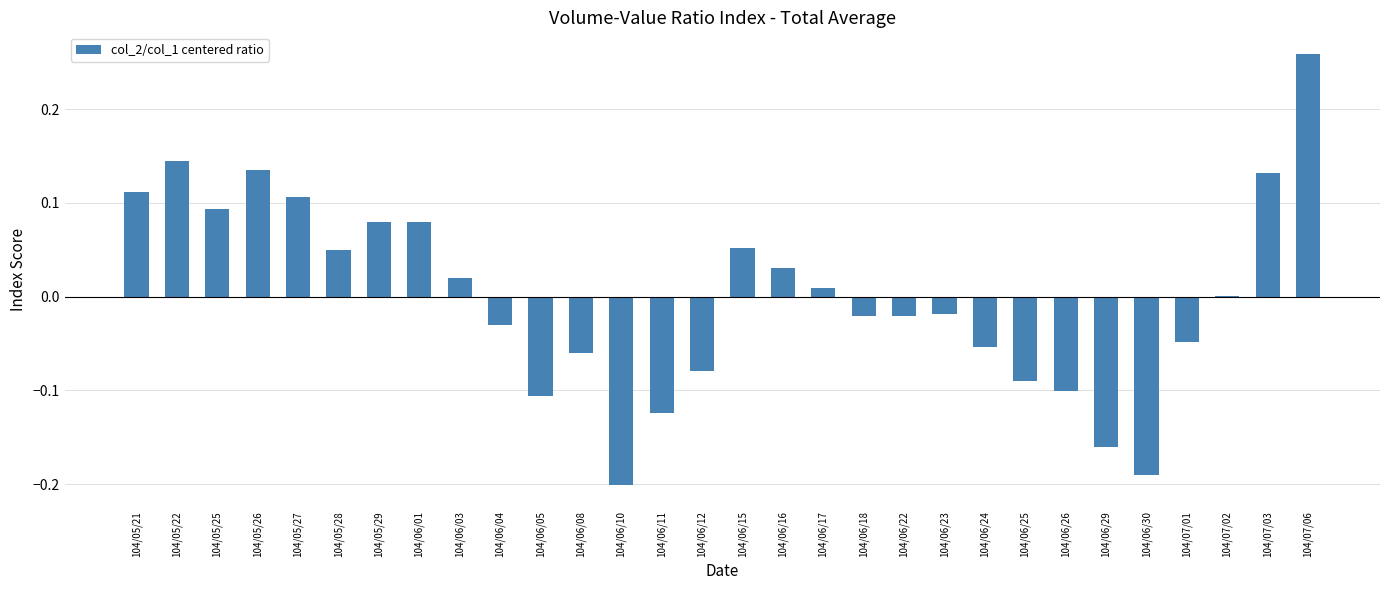

Which has a higher value, 104/06/08 or 104/06/10?

104/06/08